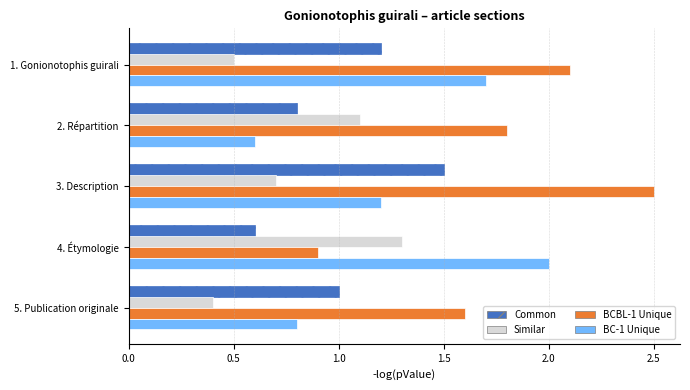

At which category is the sum across all series the highest?

3. Description